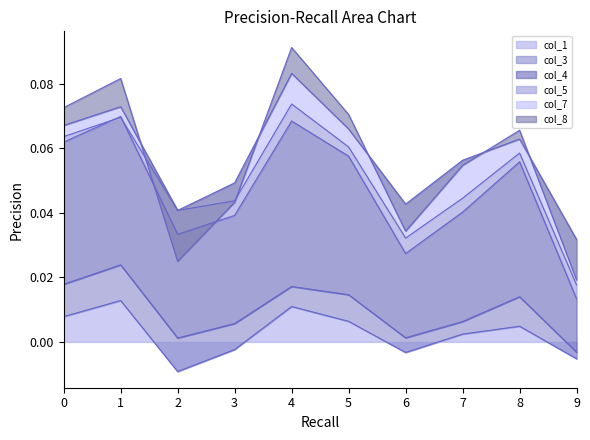

Is it true that col_4 equals 0.0 at 6?

True